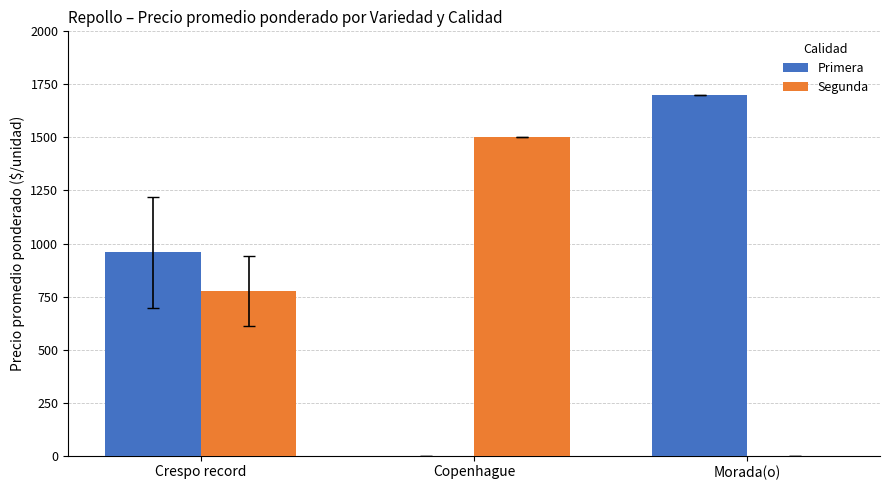

How many values in Primera are above zero?

2